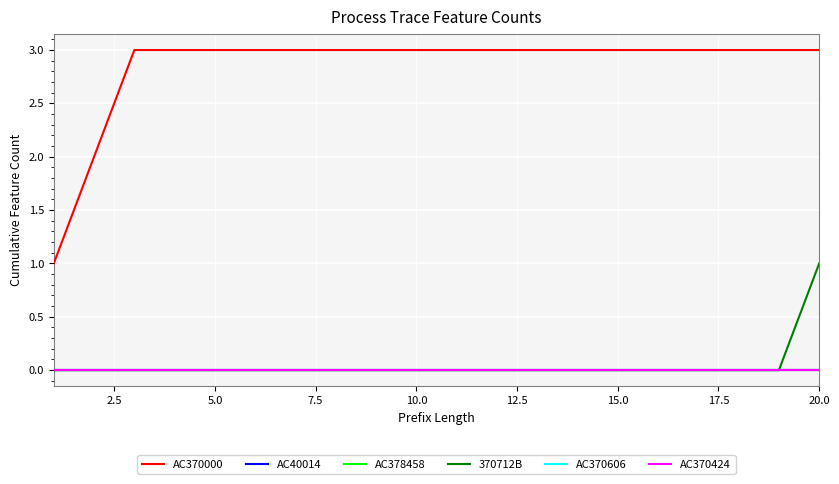

Does the chart display data point markers on the line(s)?

No